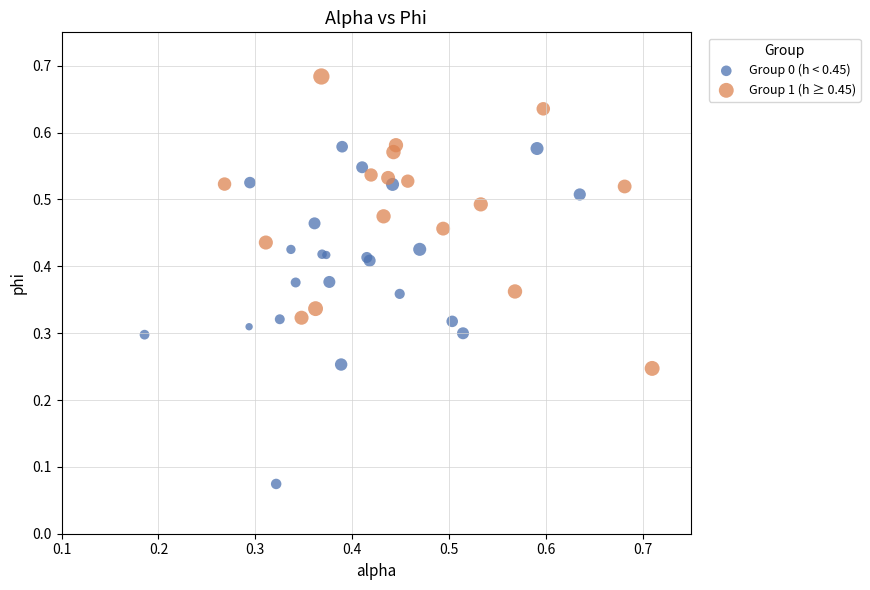

Which series reaches the maximum Y coordinate?

Group 1 (h ≥ 0.45)